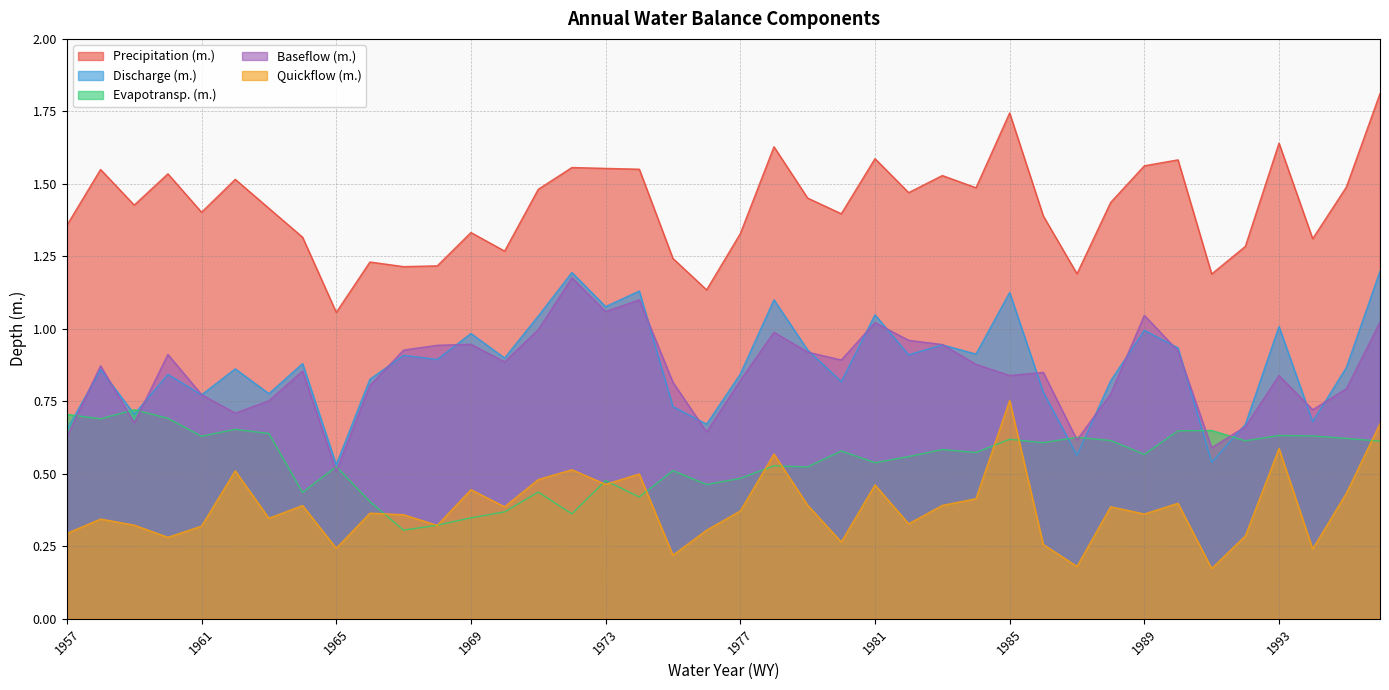

Between 1971 and 1986, which series saw the biggest shift?

Discharge (m.)